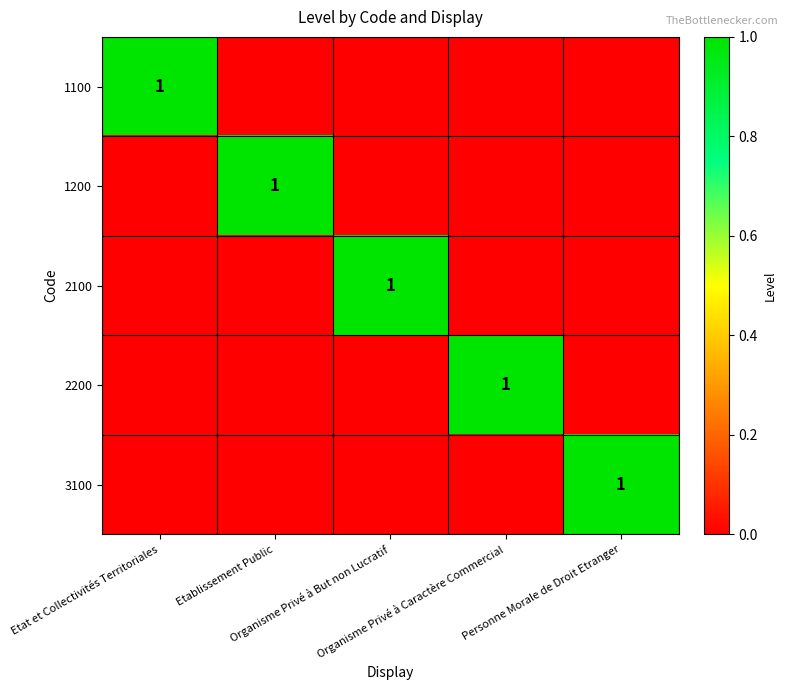

At how many categories does at least one series exceed 0?

5